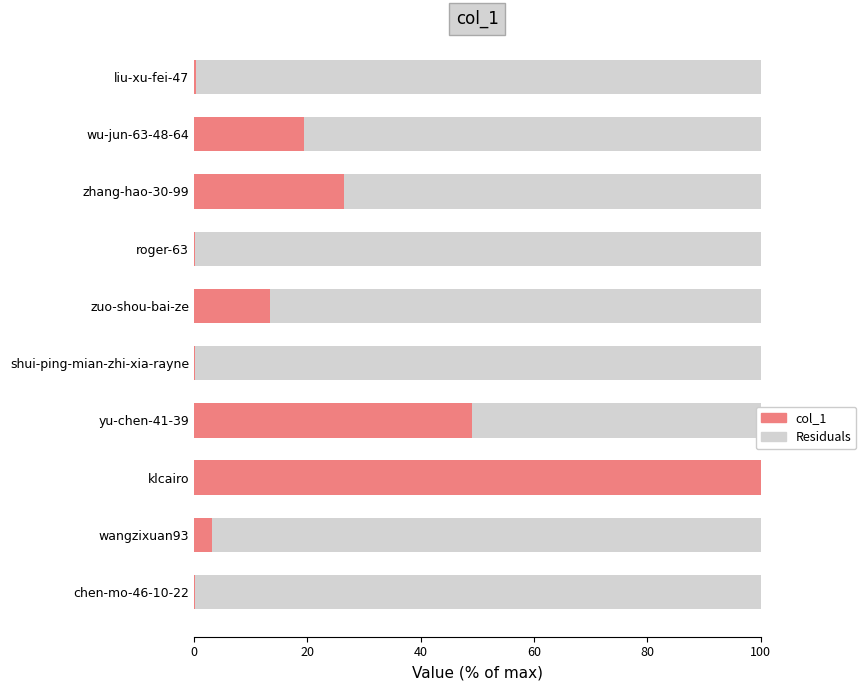

True or false: col_1 has a value of 0.3 at liu-xu-fei-47.

True